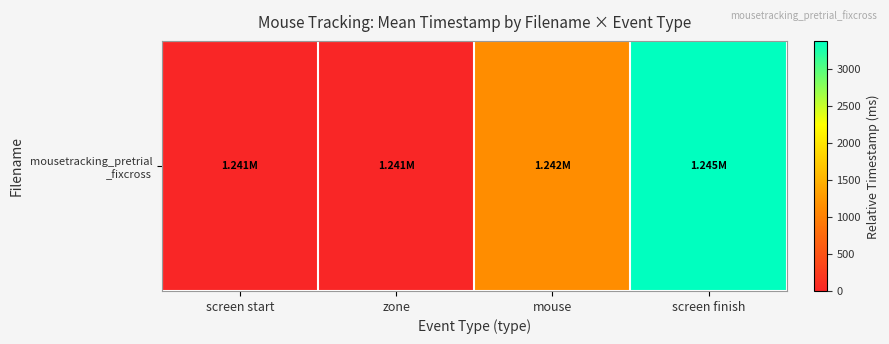

Rank the categories by value from highest to lowest.

screen finish, mouse, screen start, zone